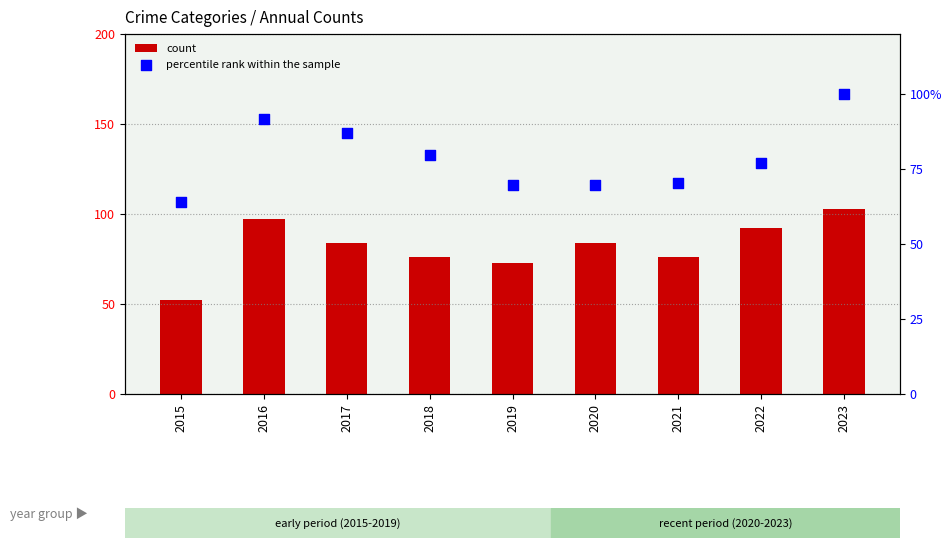

What is the total value across all series at 2023?

203.0